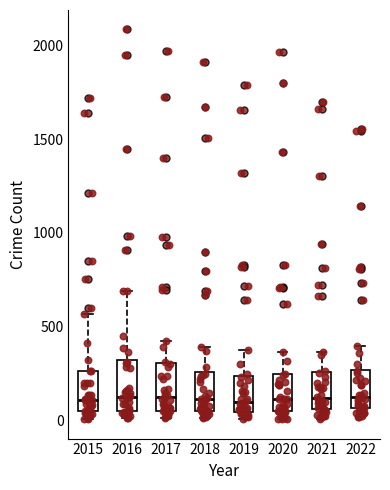

Reading left to right, transcribe this box plot: for each box, give where its median line is, the range the box spans, and where its two whiskers end, as read against the y-axis. The values are not printed on the chart, so give them approximately, as read against the axis.

2015: median 100, box 50 to 250, whiskers 0 to 550
2016: median 150, box 50 to 300, whiskers 0 to 700
2017: median 100, box 50 to 300, whiskers 0 to 400
2018: median 100, box 50 to 250, whiskers 0 to 400
2019: median 100, box 50 to 250, whiskers 0 to 400
2020: median 100, box 50 to 250, whiskers 0 to 350
2021: median 100, box 50 to 250, whiskers 0 to 350
2022: median 150, box 50 to 250, whiskers 0 to 400